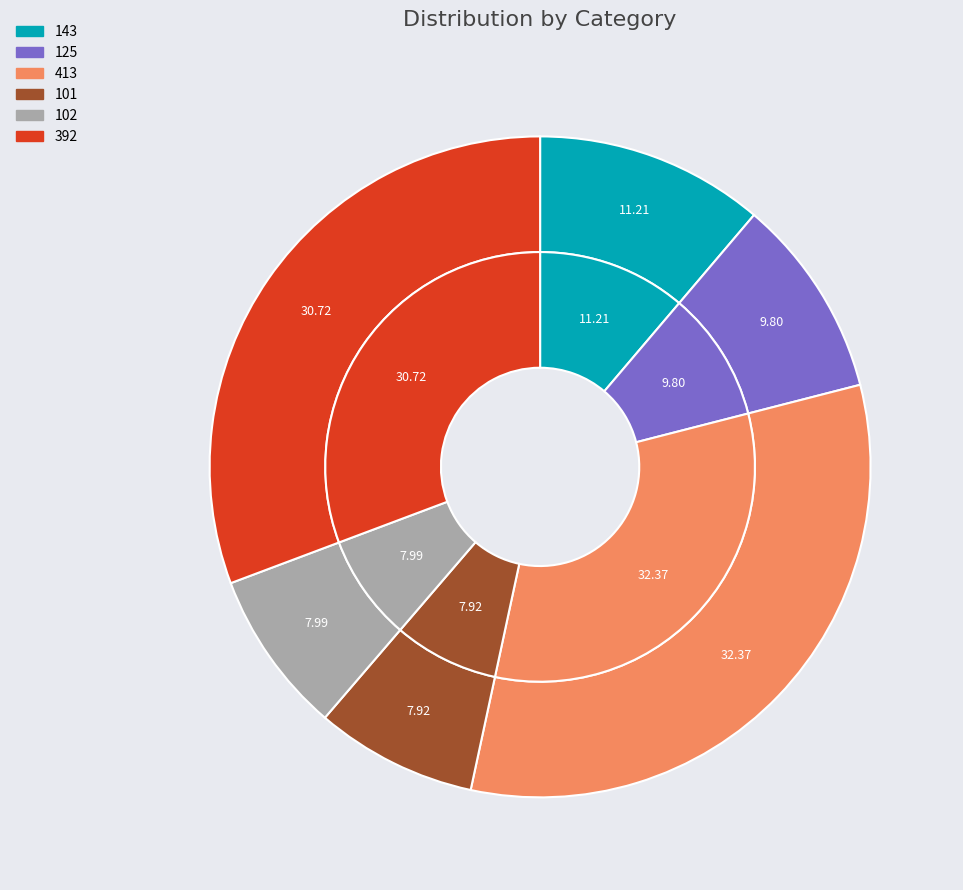

Rank the categories by value from highest to lowest.

413, 392, 143, 125, 102, 101